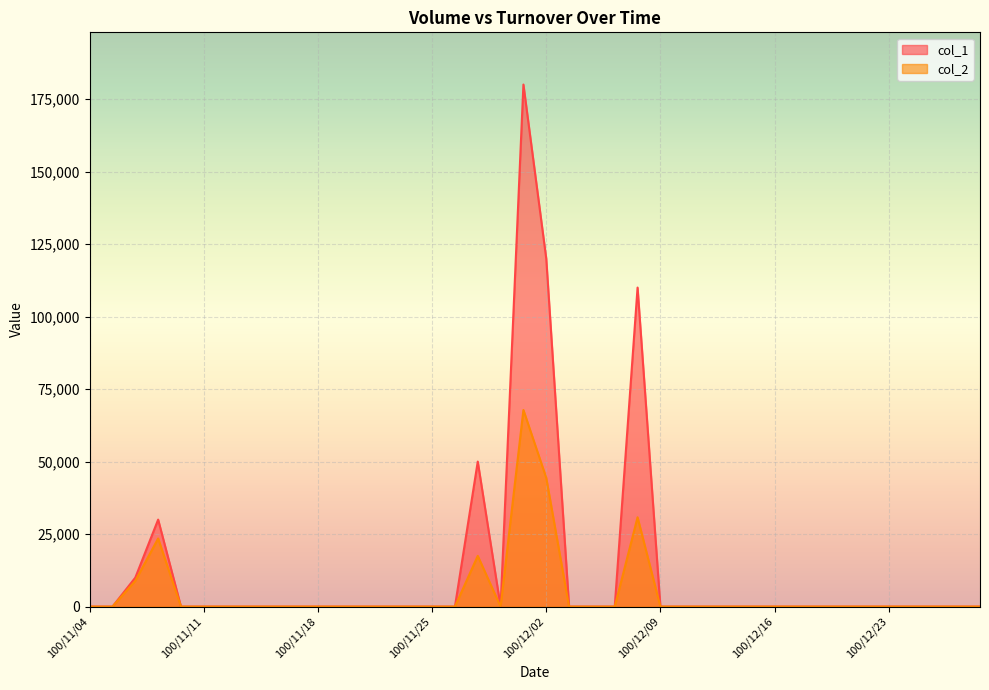

Reading left to right, list all the values displayed in this chart.

col_1: 0	0	10000	30000	0	0	0	0	0	0	0	0	0	0	0	0	0	50000	0	180000	120000	0	0	0	110000	0	0	0	0	0	0	0	0	0	0	0	0	0	0	0
col_2: 0	0	8900	23500	0	0	0	0	0	0	0	0	0	0	0	0	0	17500	0	67800	44400	0	0	0	30800	0	0	0	0	0	0	0	0	0	0	0	0	0	0	0